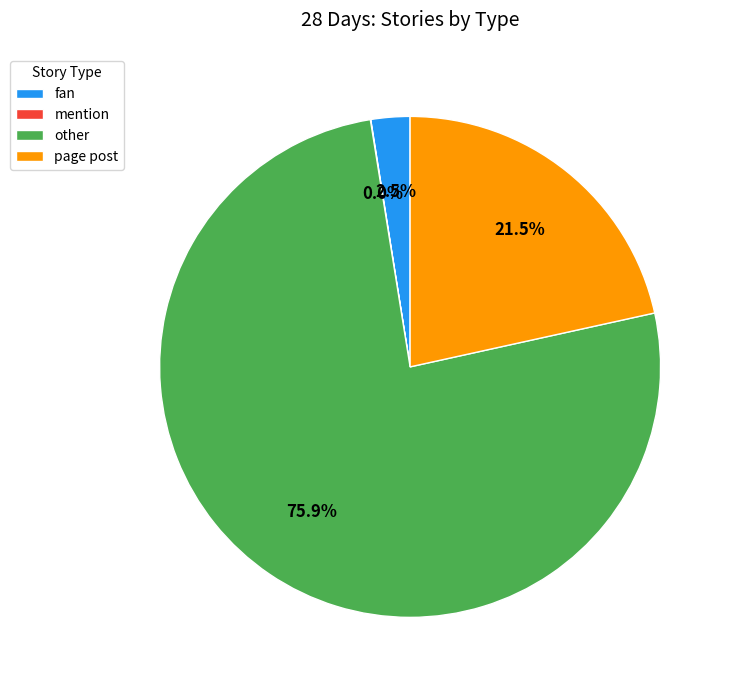

What is the largest slice in the pie chart?

other